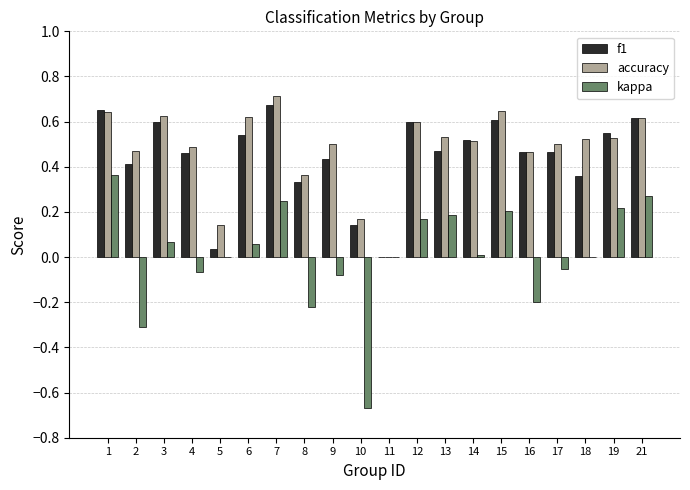

What is the sum of all accuracy values?

9.7